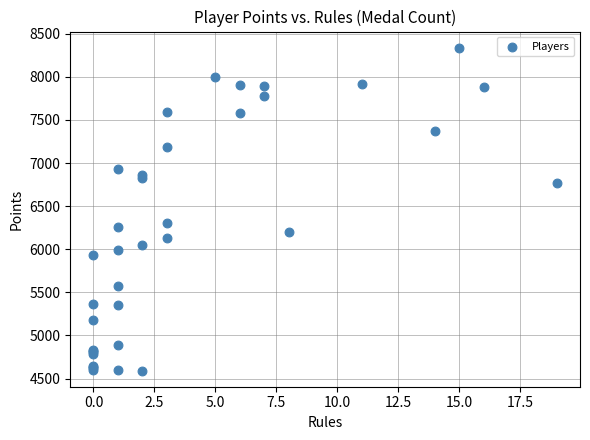

What Y value in the scatter plot is closest to 6465?

6307